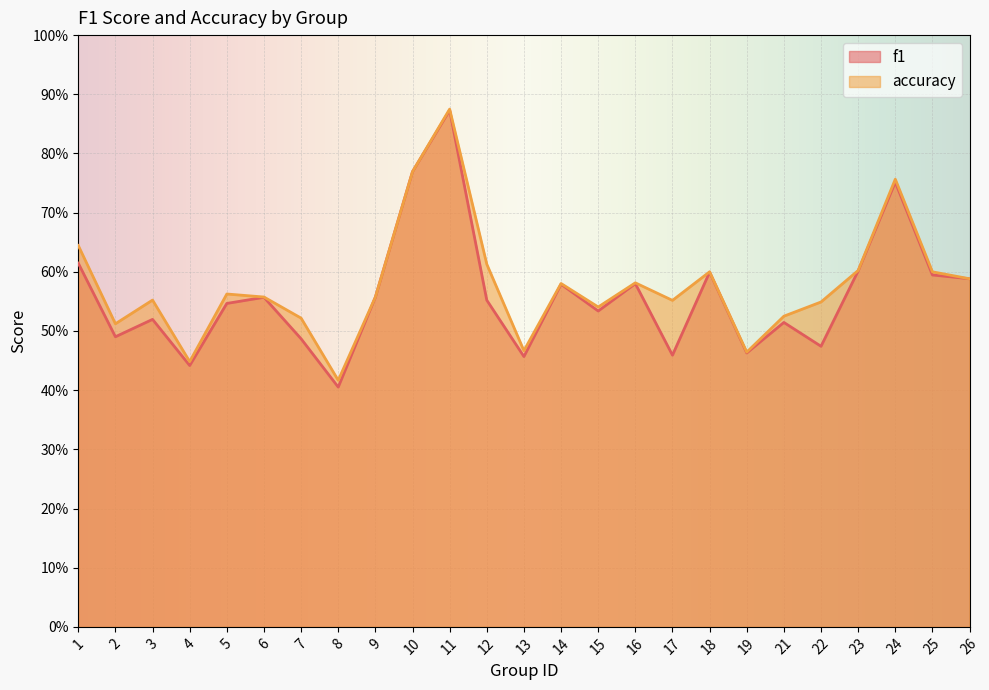

What is the difference between the second highest and minimum values in the f1 series?

0.4